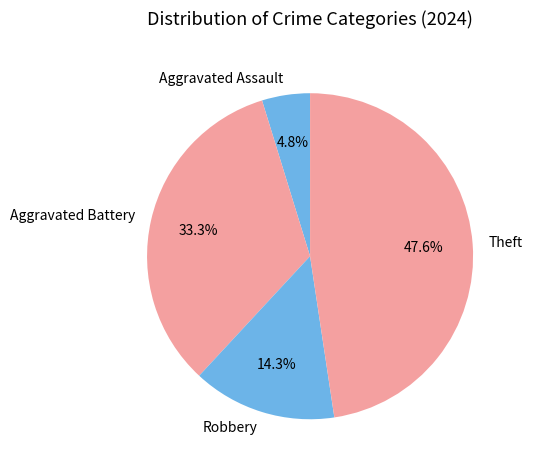

Does Robbery represent more than half of the total?

No